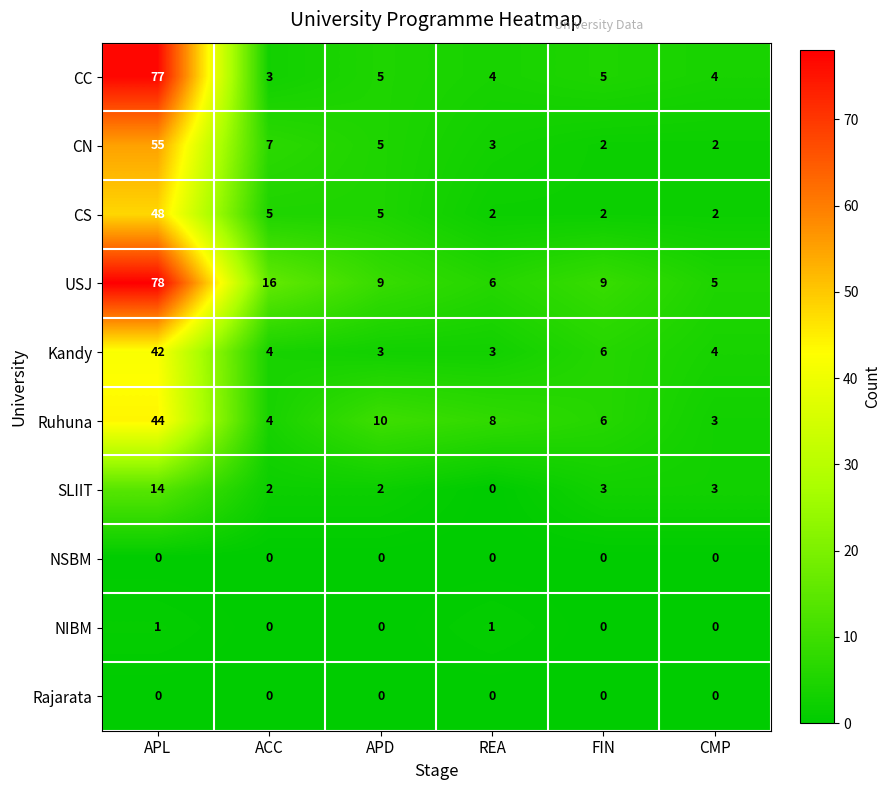

What is the lowest value of the USJ series?

5